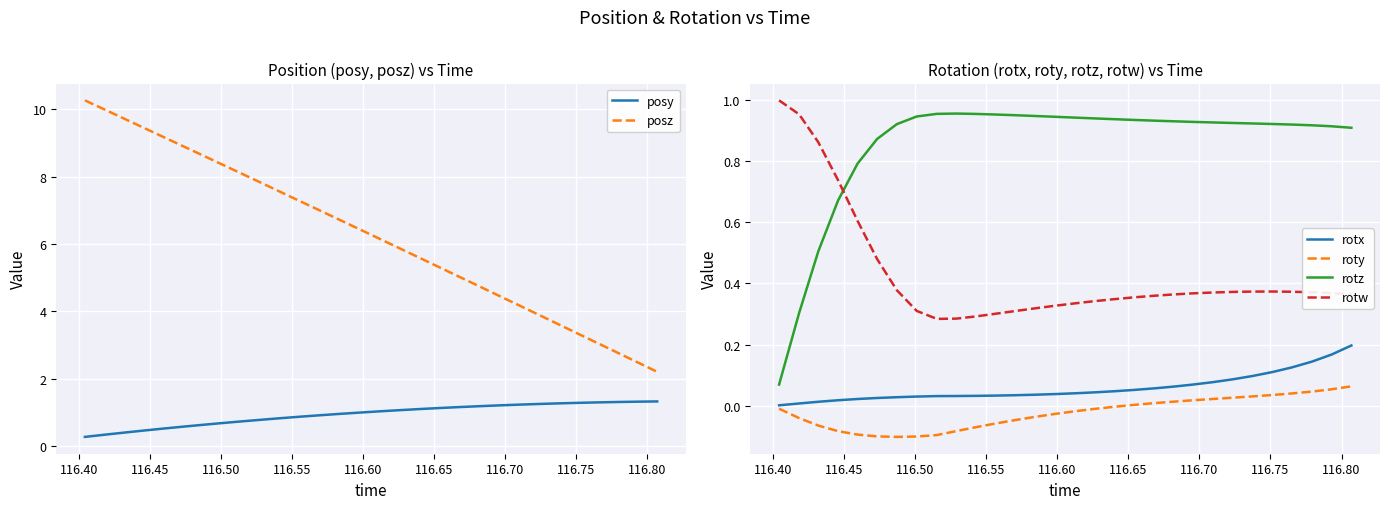

True or false: posy and posz intersect in this chart.

False